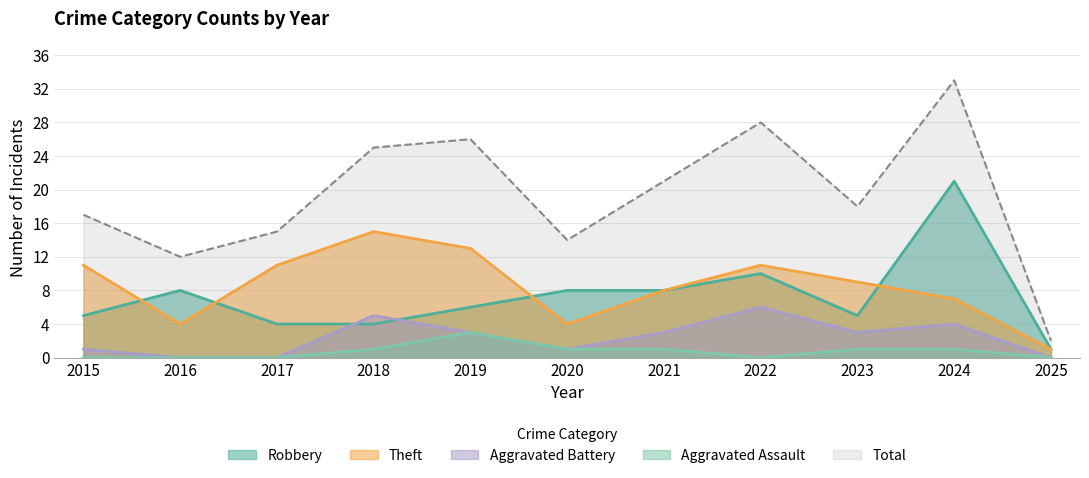

List the labels in order of Aggravated Assault value, smallest first.

2015, 2016, 2017, 2022, 2025, 2018, 2020, 2021, 2023, 2024, 2019